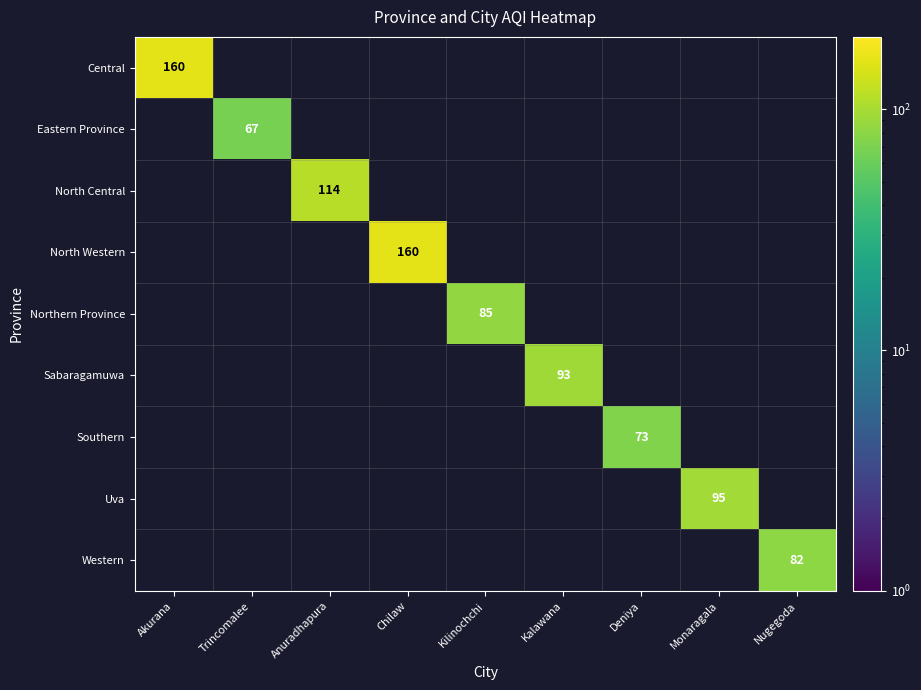

Which category has the highest value across all series?

Akurana